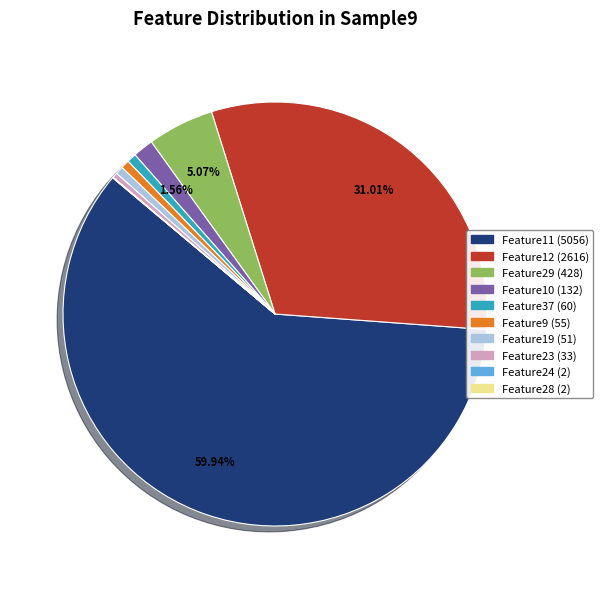

Does any single category account for the majority?

Yes